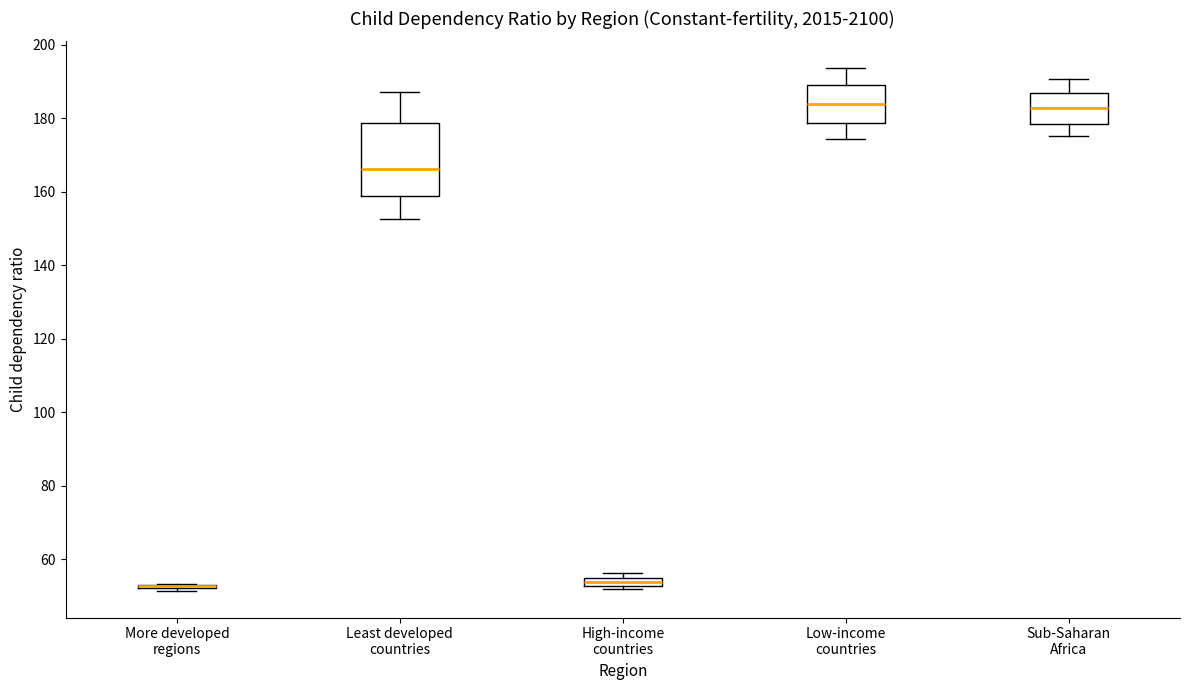

Comparing the boxes themselves (not the whiskers), which one is the tallest?

Least developed countries